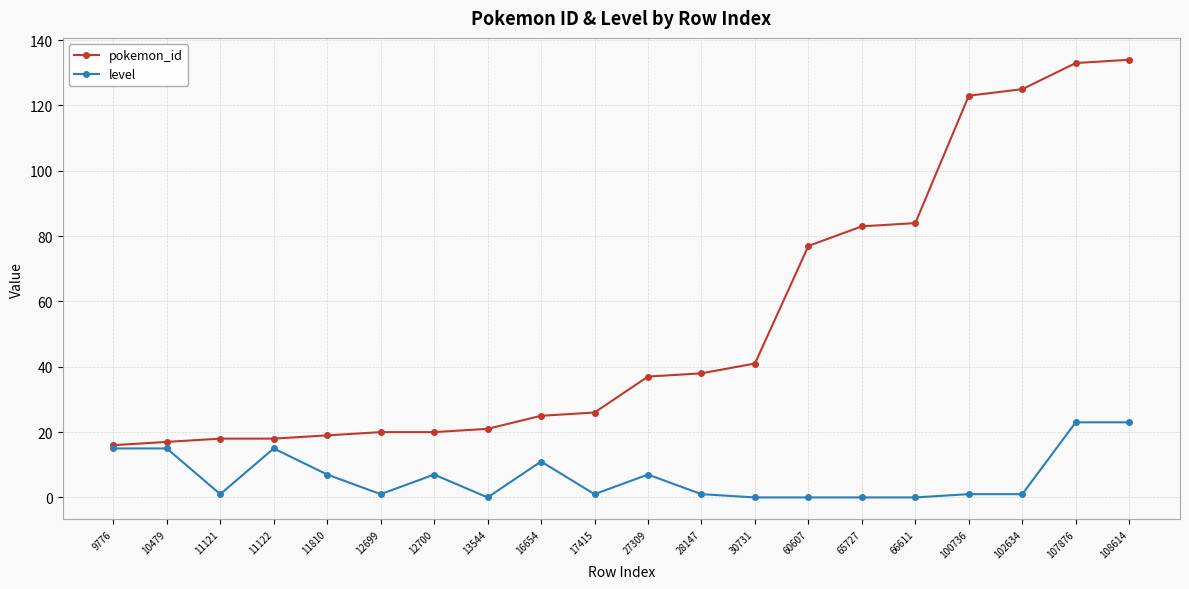

What is the difference between the maximum and minimum values in the pokemon_id series?

118